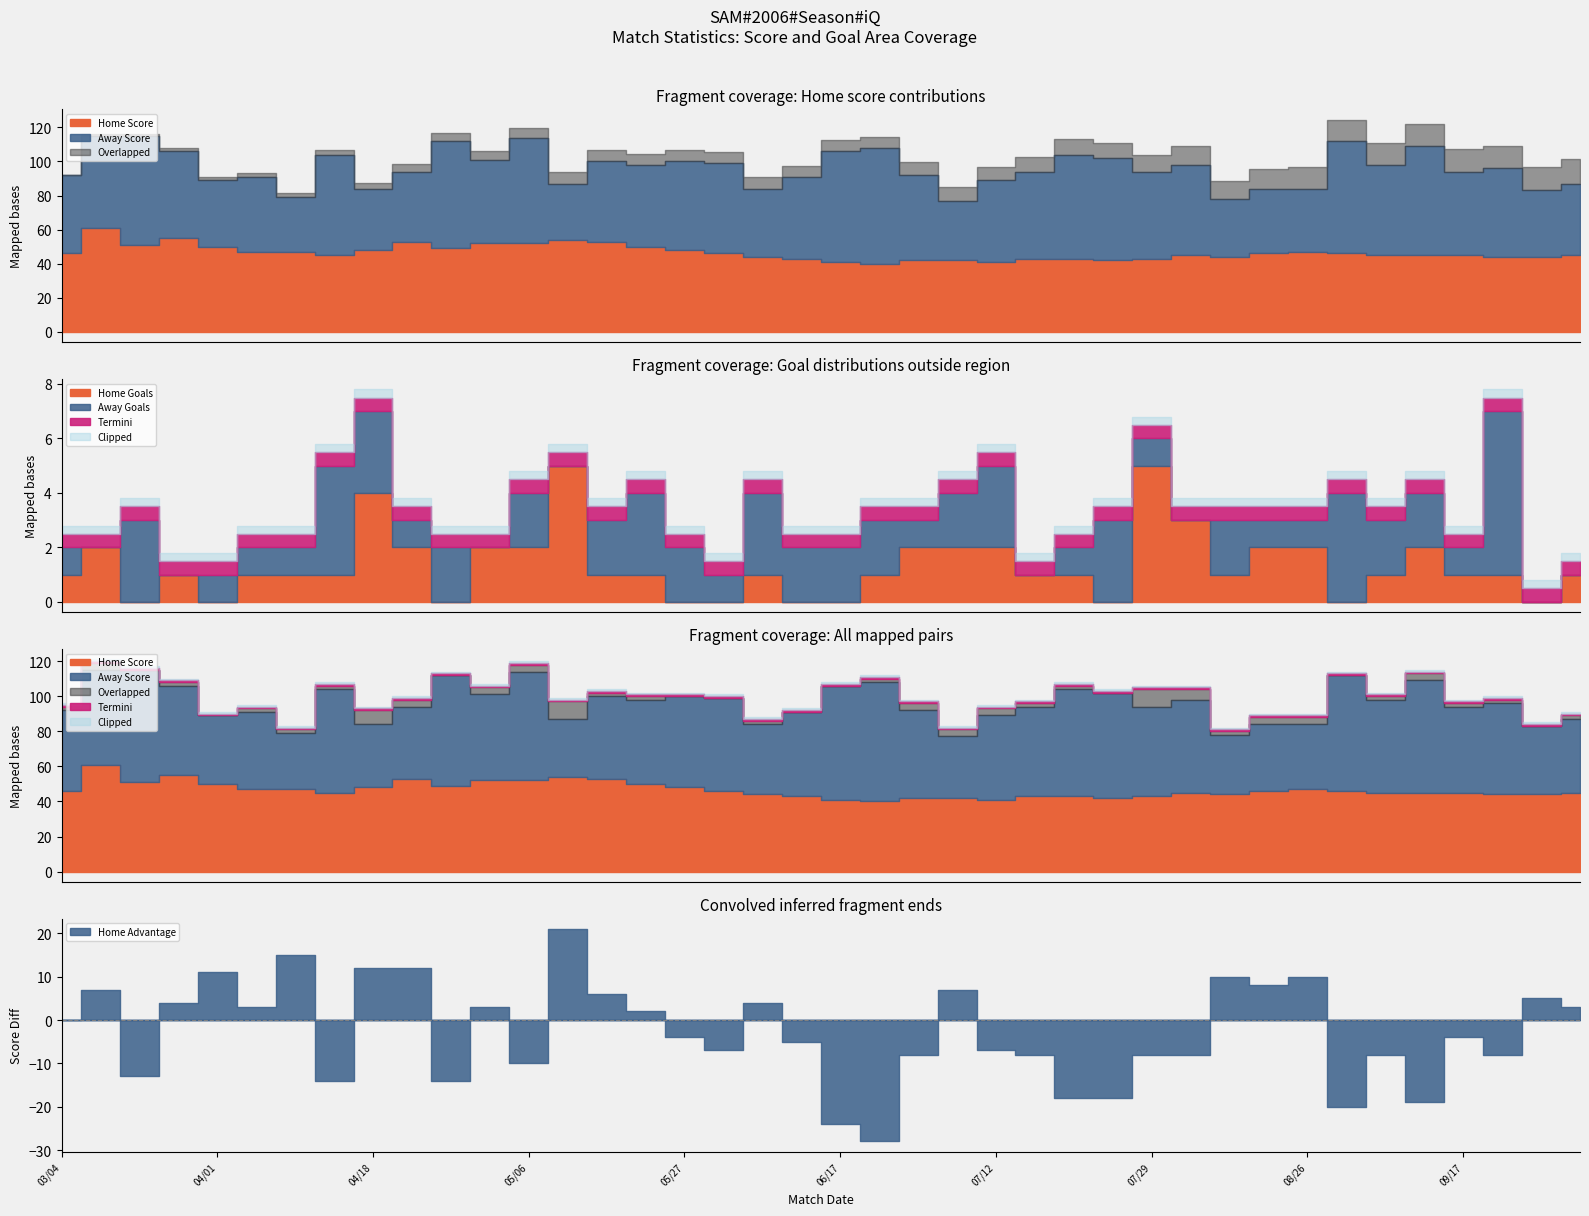

At which label is Away Score closest to 50?

07/01